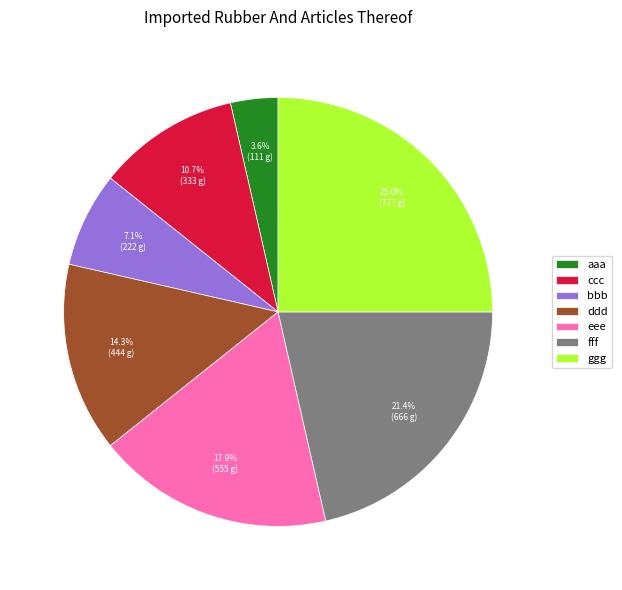

Is it true that ggg is 25% of the pie?

True